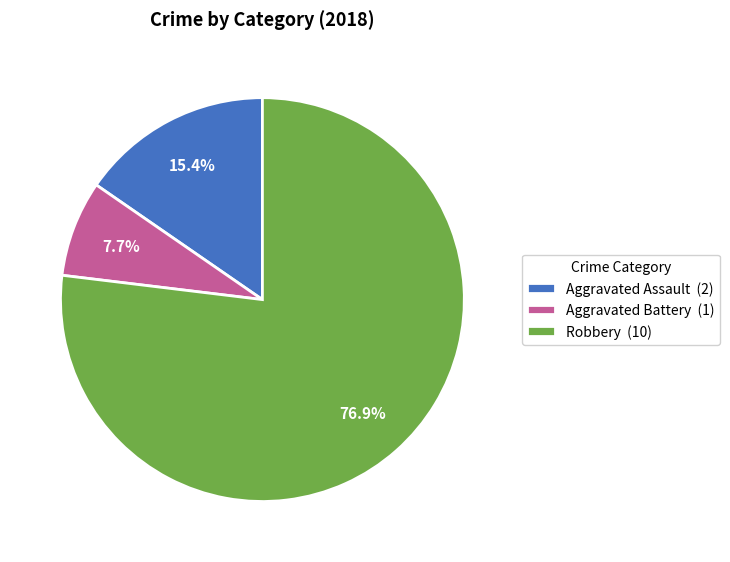

Rank the categories by value from highest to lowest.

Robbery, Aggravated Assault, Aggravated Battery